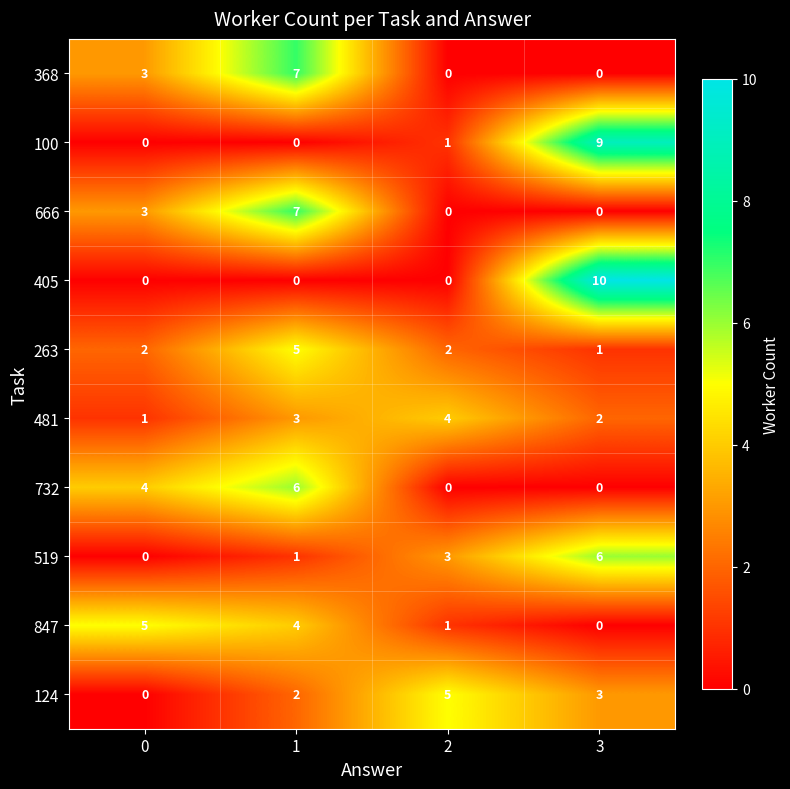

At how many categories does at least one series exceed 4?

4